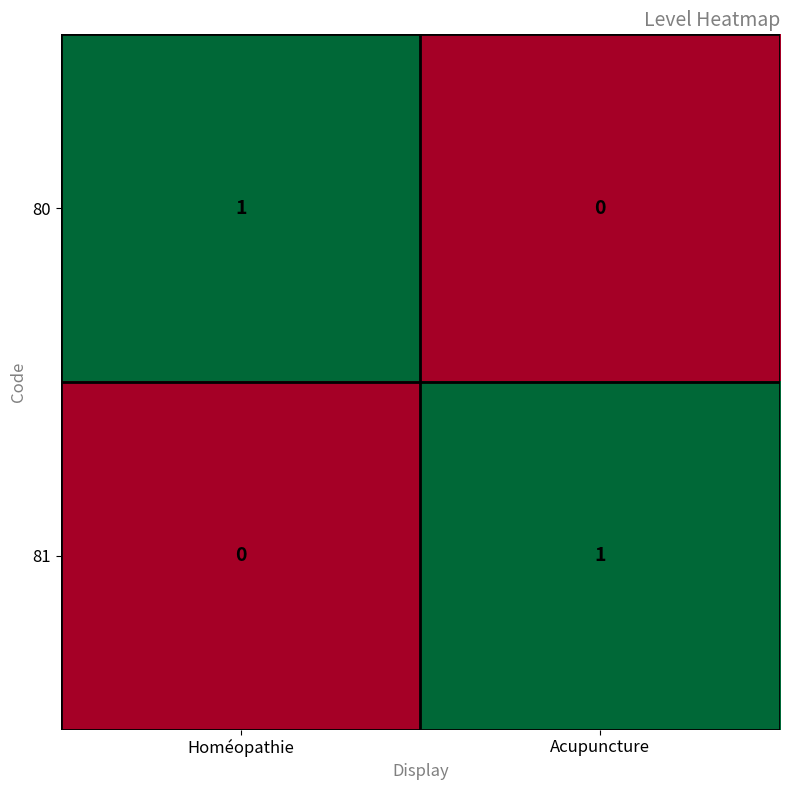

Where is 81 nearest to the value 0?

Homéopathie